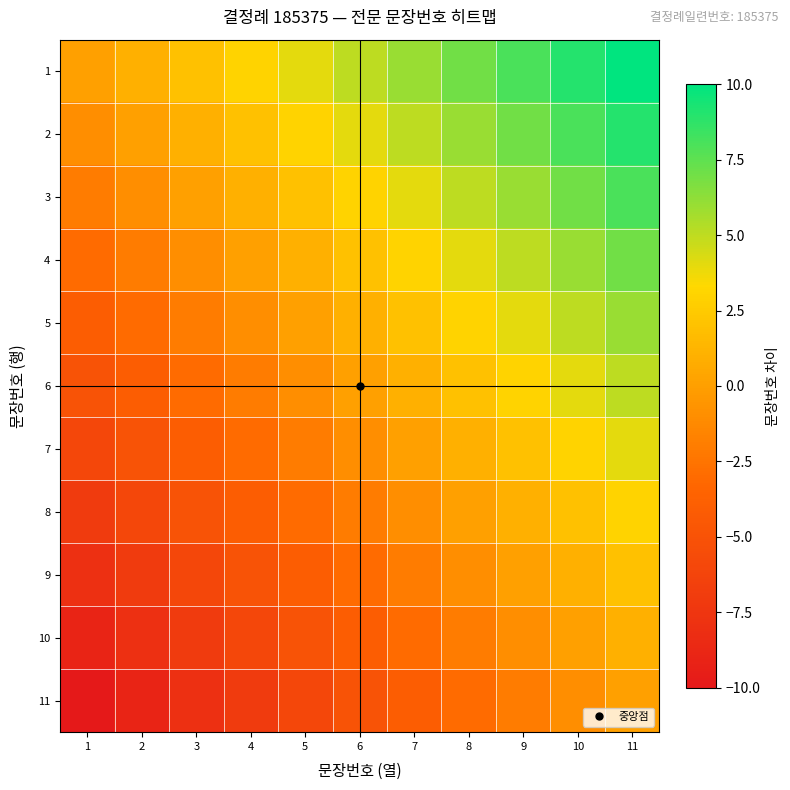

What is the spread (max minus min) of values at 4?

10